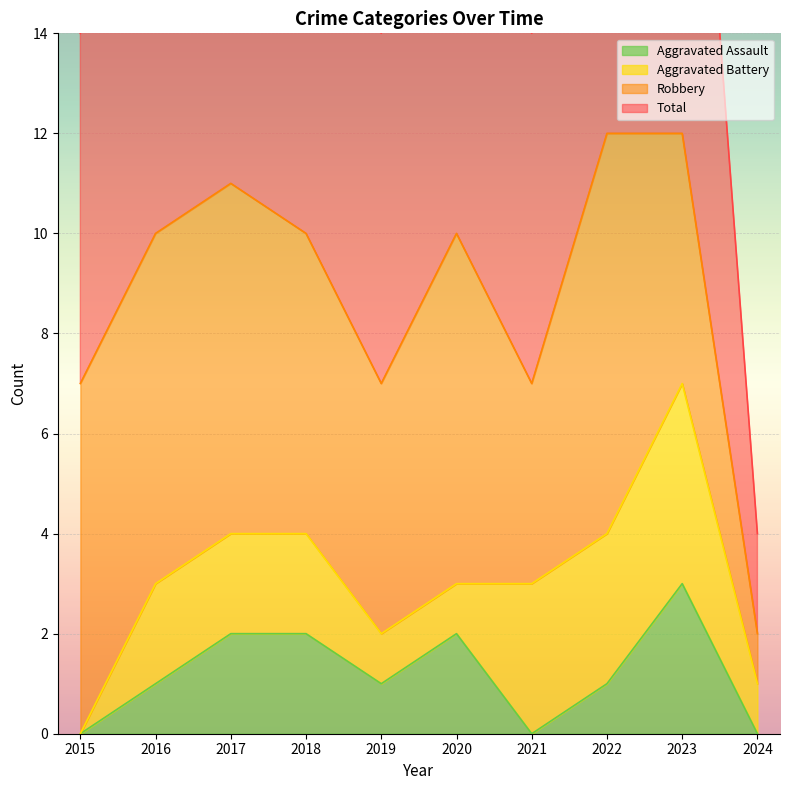

How many Total values are between 7 and 11?

7